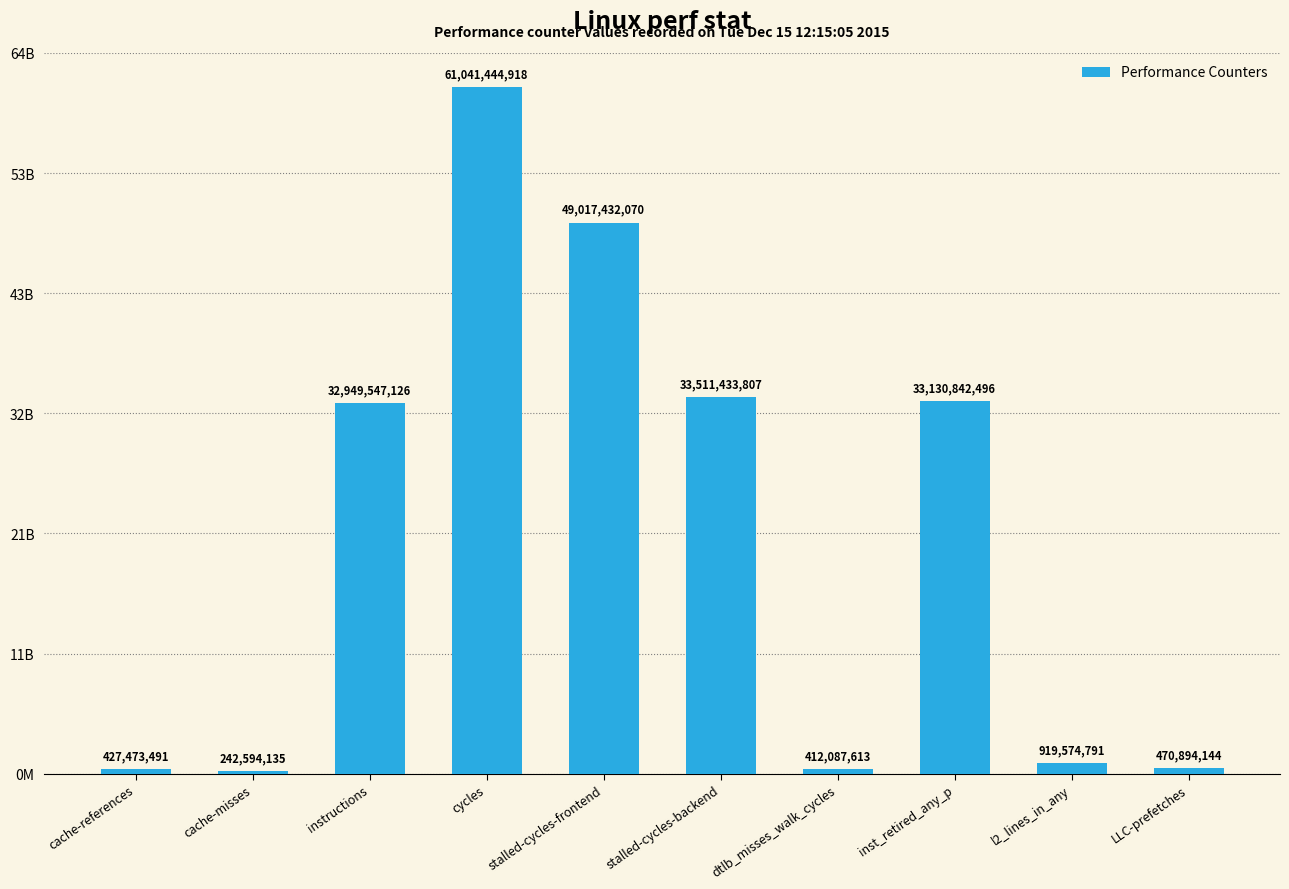

What is the change in value from cache-misses to dtlb_misses_walk_cycles?

+169493478